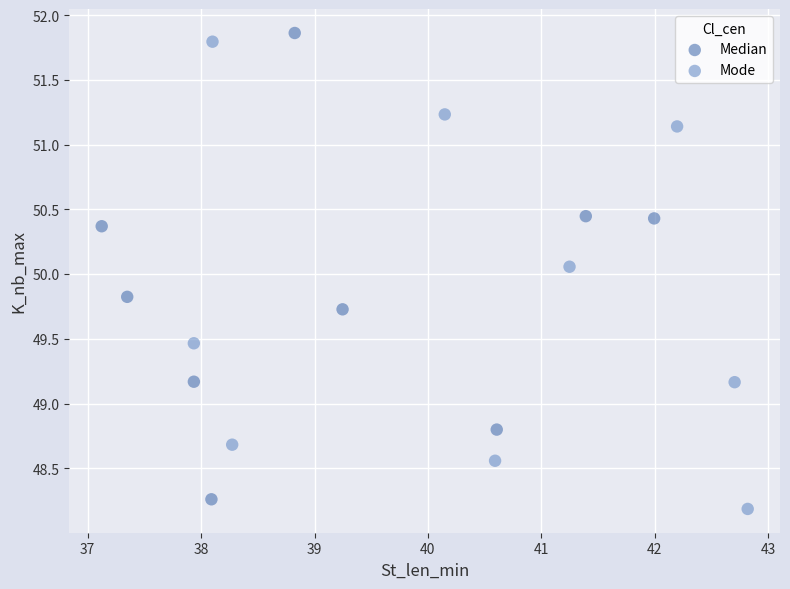

What are all the series names shown in the legend?

Median, Mode